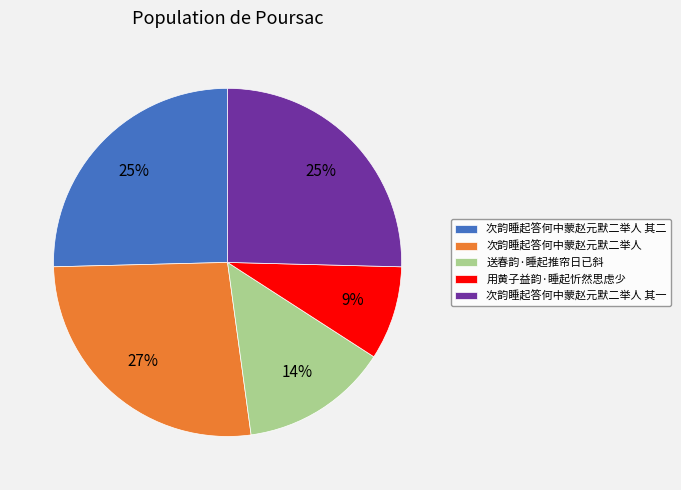

Between 用黄子益韵·睡起忻然思虑少 and 送春韵·睡起推帘日已斜, which is larger?

送春韵·睡起推帘日已斜